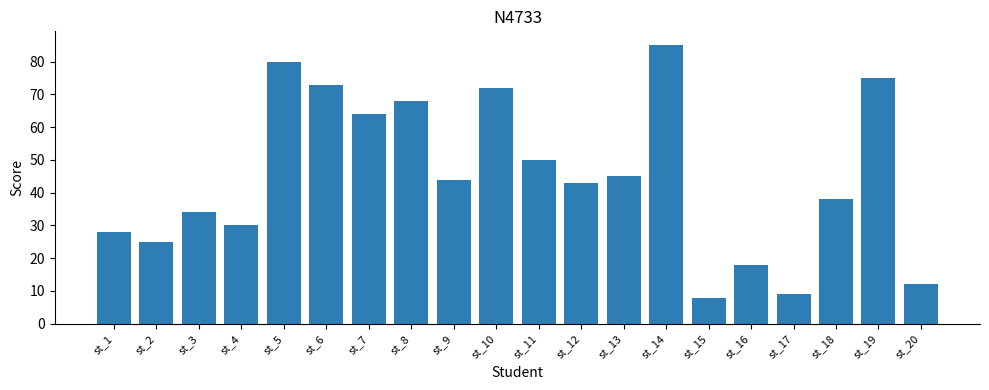

Reading right to left, transcribe all the data shown in this chart.

12	75	38	9	18	8	85	45	43	50	72	44	68	64	73	80	30	34	25	28